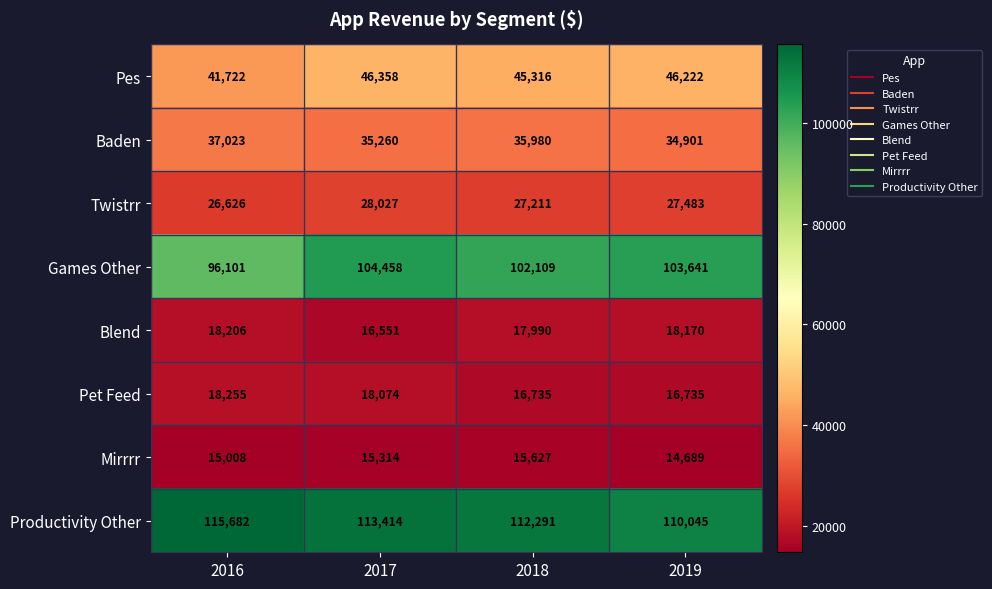

How many distinct data groups are displayed?

8